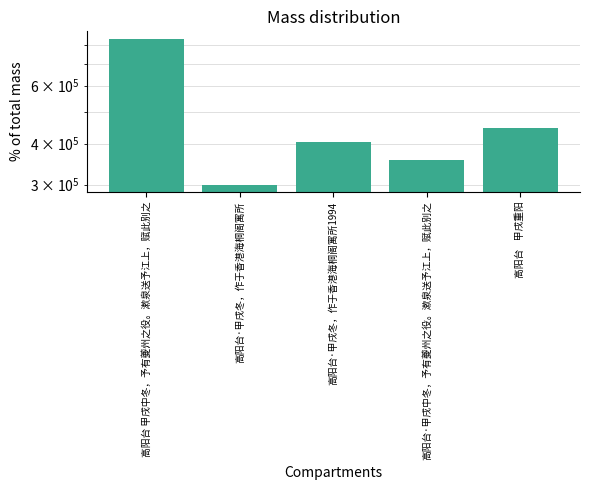

What is the change in value from 高阳台·甲戌冬，作于香港海桐阁寓所 to 高阳台·甲戌中冬，予有夔州之役。漱泉送予江上，赋此别之?

+56862